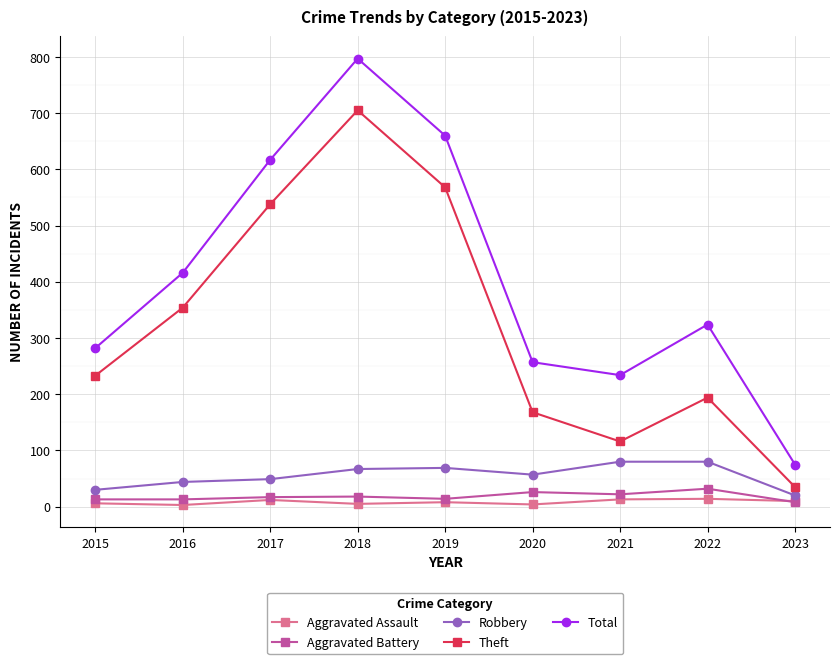

True or false: Theft and Robbery intersect in this chart.

False